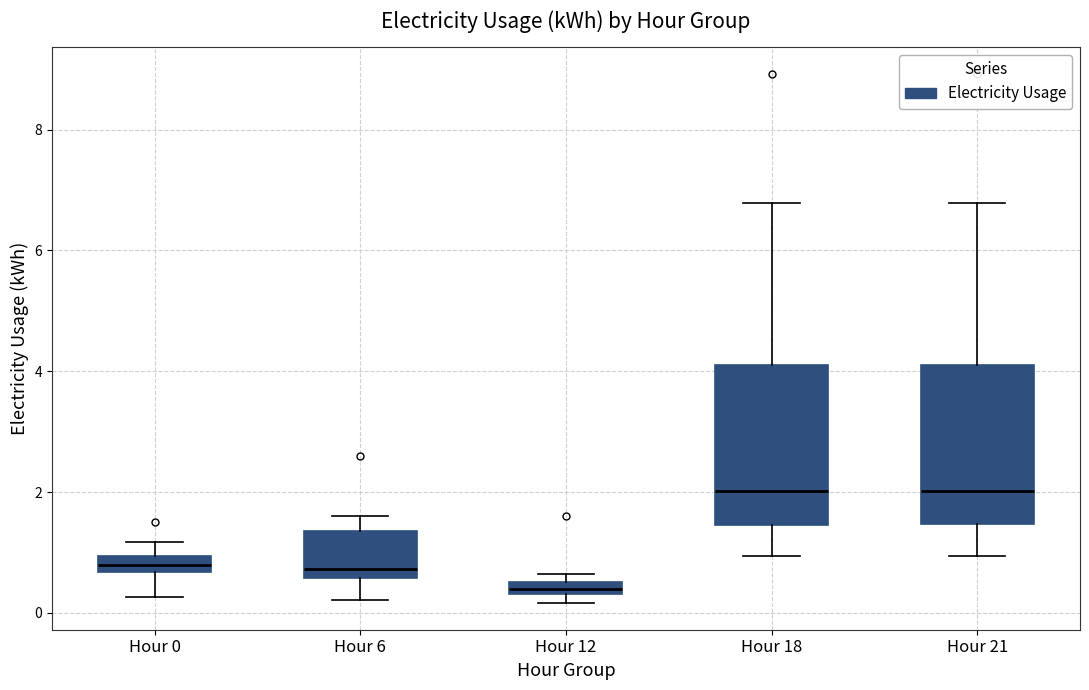

Where does the lower whisker of the box for Hour 0 end on the y-axis? The values are not printed on the chart, so give them approximately, as read against the axis.

0.2